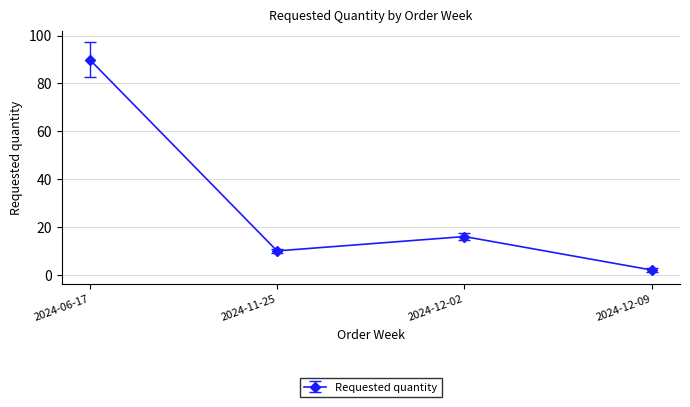

What value does the data have at 2024-12-09?

2